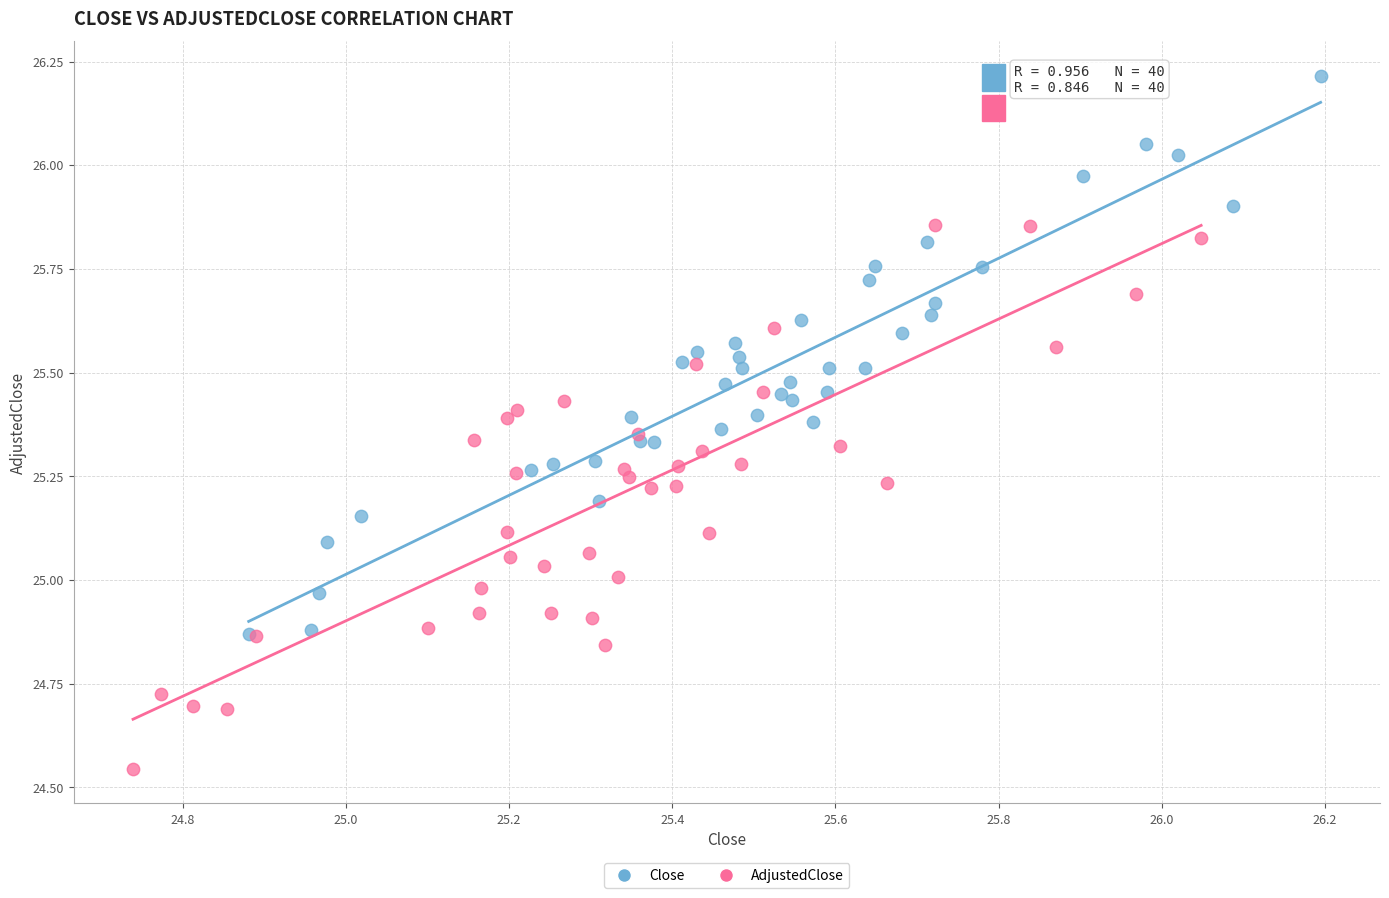

Which series reaches the minimum Y coordinate?

AdjustedClose